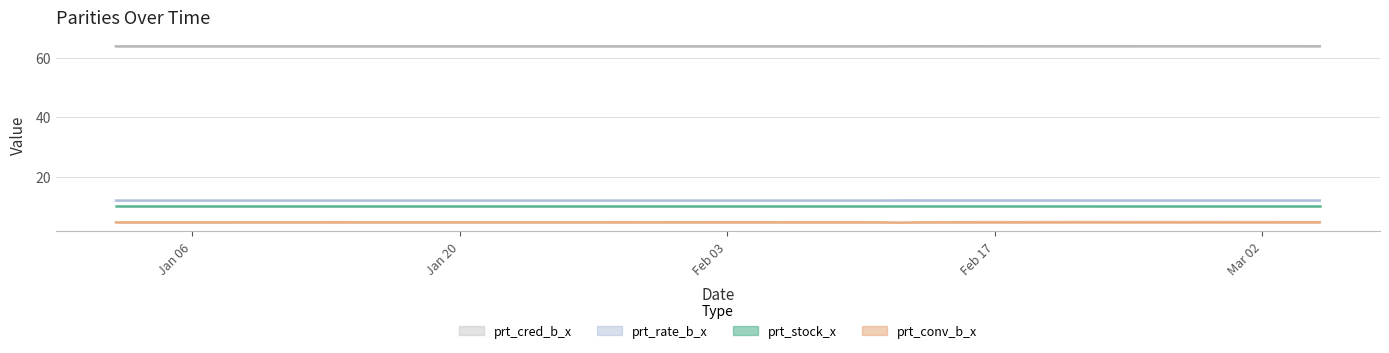

What is the label of the 7th point from the left?

2020-01-10